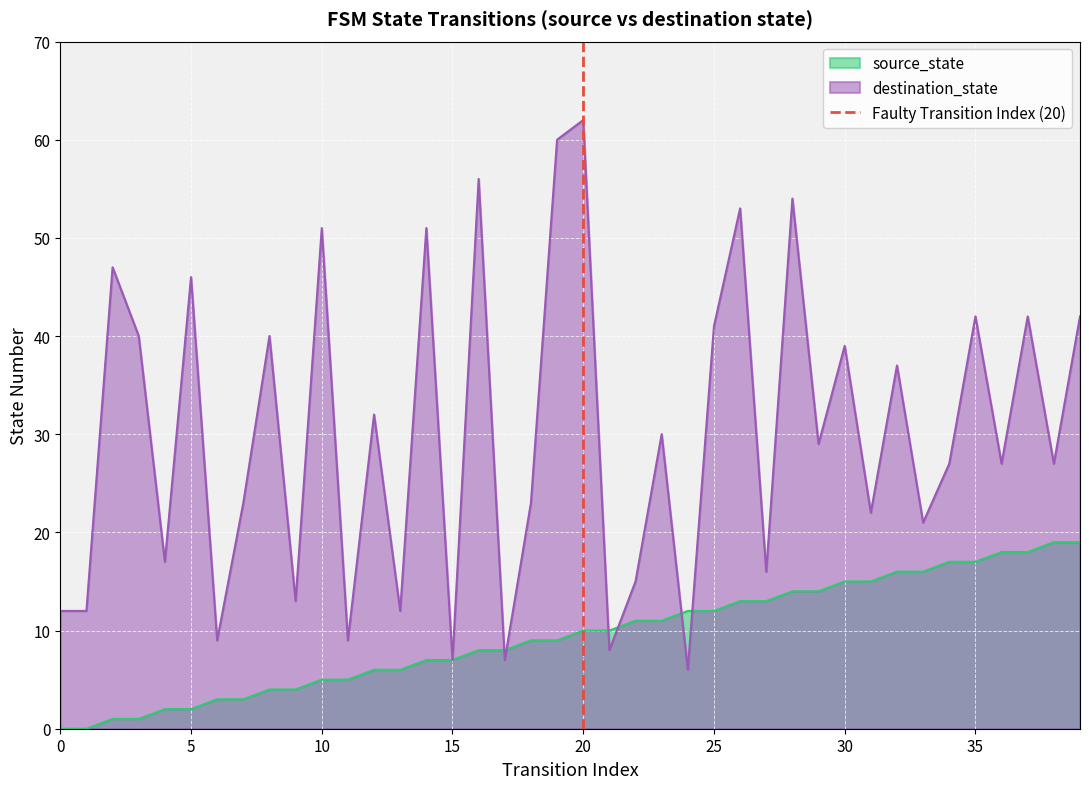

The destination_state series shows 66 at 35. True or false?

False